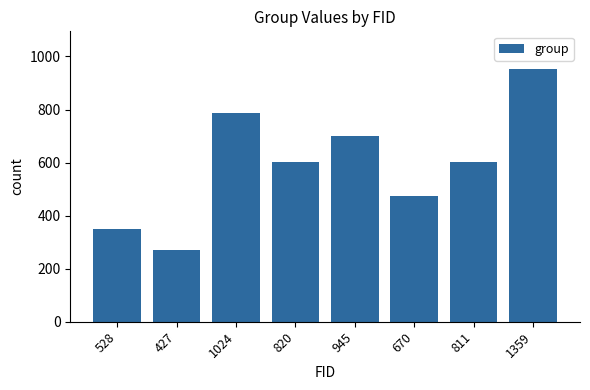

What is the change in value from 1024 to 670?

-312